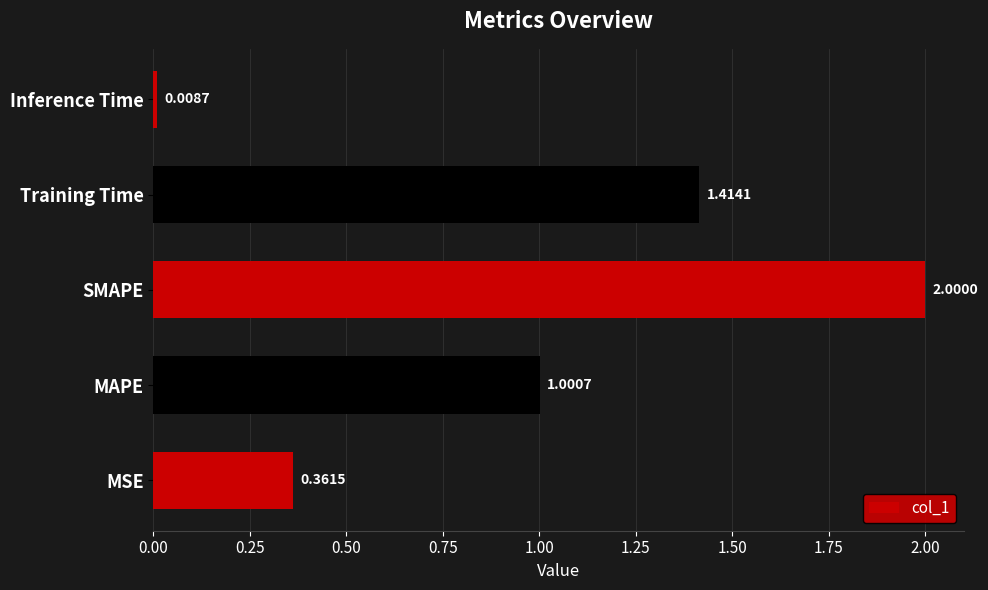

Rank the categories by value from lowest to highest.

Inference Time, MSE, MAPE, Training Time, SMAPE